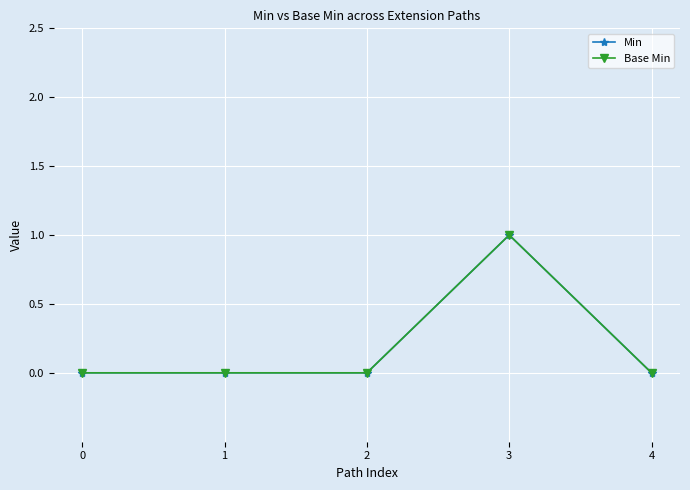

Is this an area chart (filled region under the line)?

No